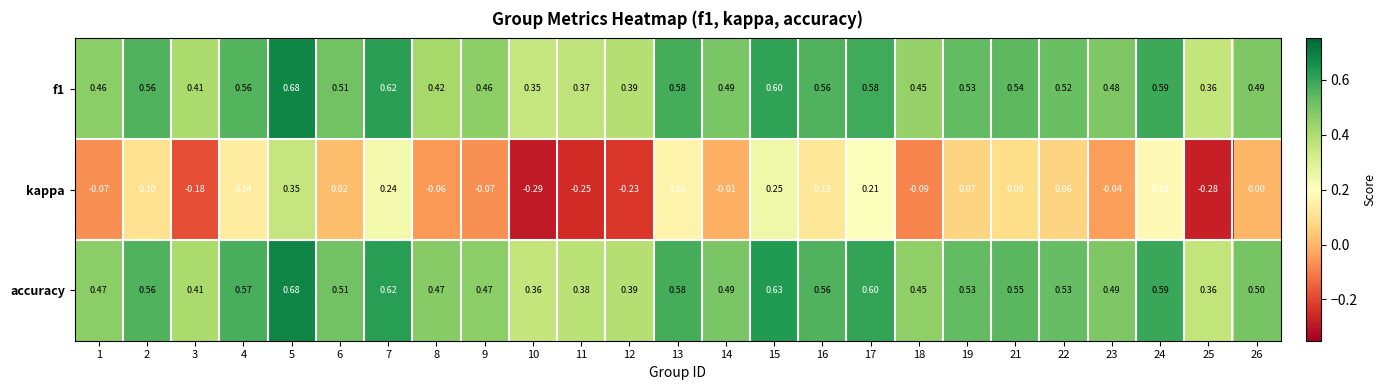

Between 18 and 21, which series saw the biggest shift?

kappa